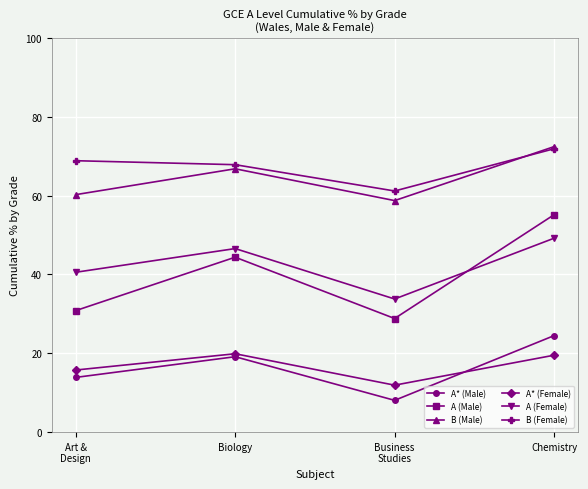

The B (Female) series shows 82.1 at Business
Studies. True or false?

False